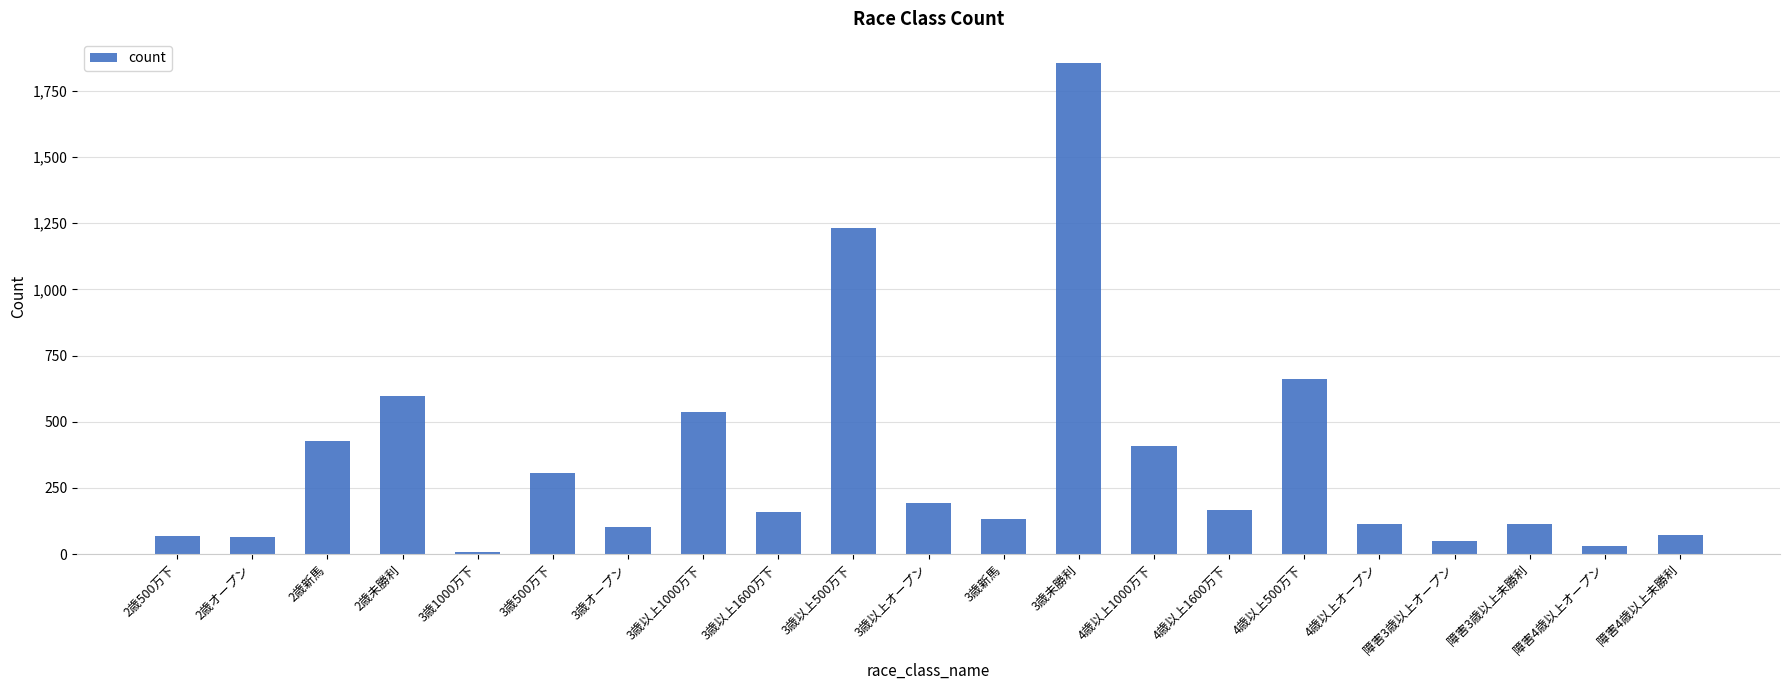

Between 4歳以上1600万下 and 4歳以上500万下, which is larger?

4歳以上500万下